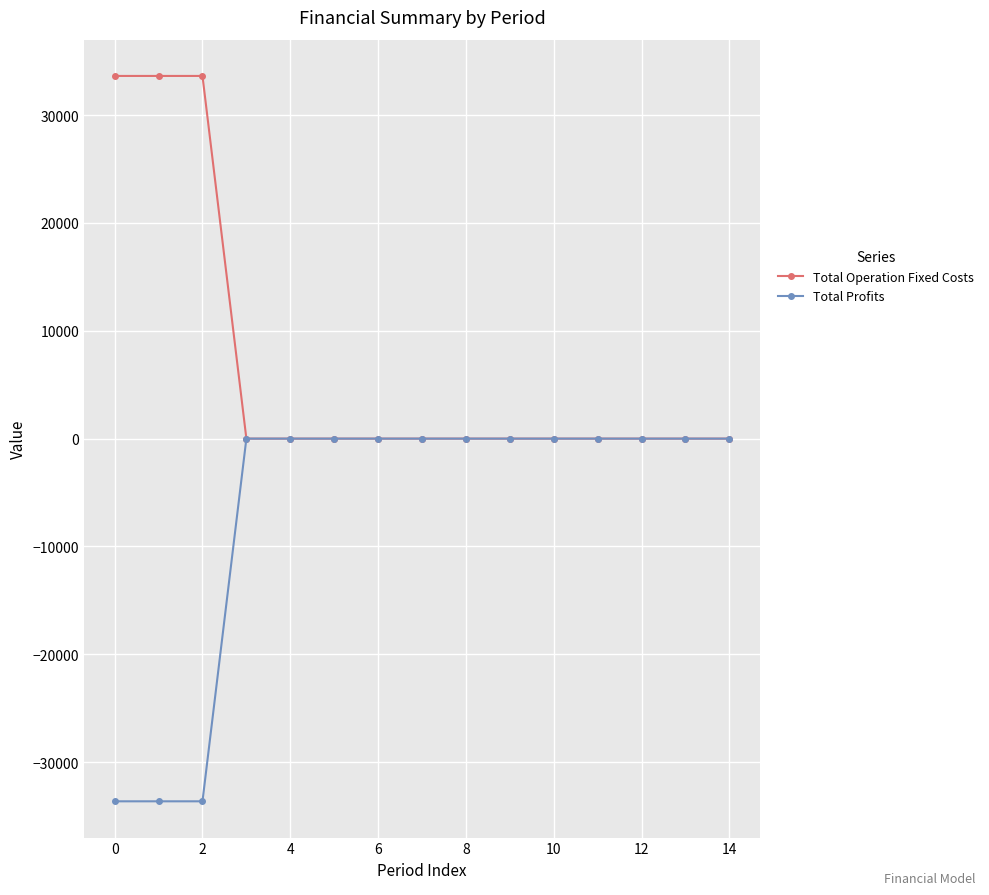

What is the greatest value displayed?

33627.6